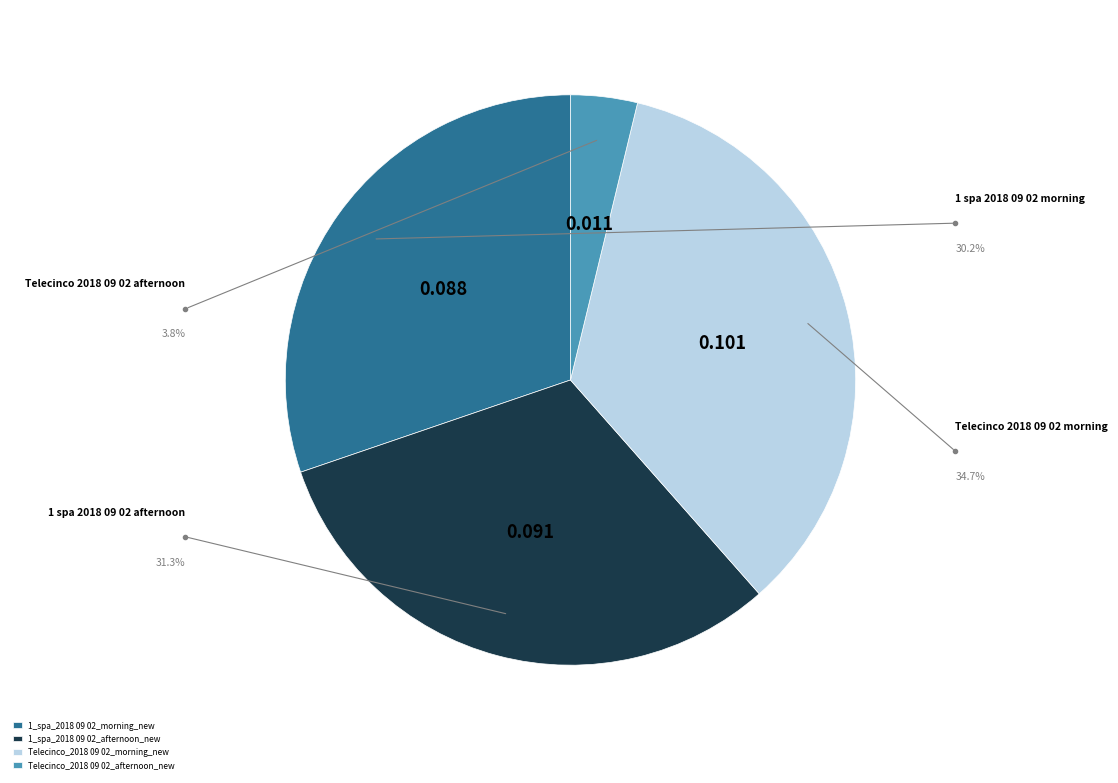

True or false: 1_spa_2018 09 02_afternoon_new accounts for 31% of the total.

True